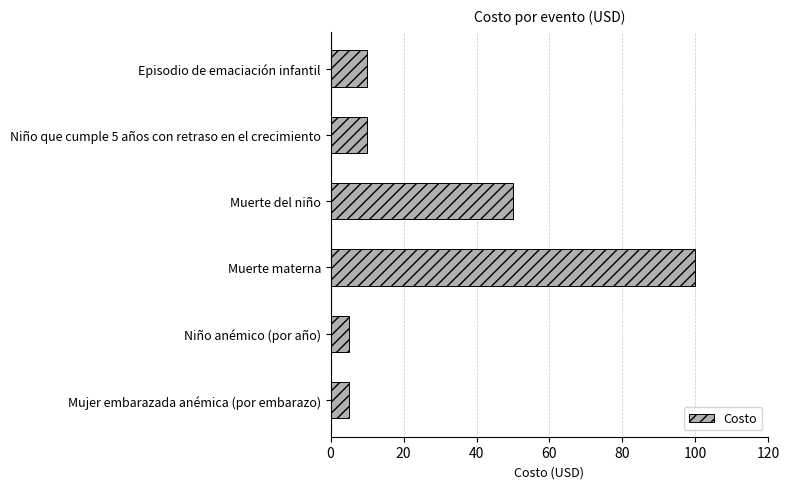

Reading top to bottom, what are all the values shown in this chart?

10	10	50	100	5	5